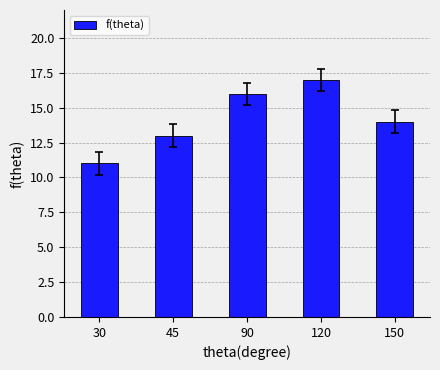

Which has a higher value, 45 or 90?

90